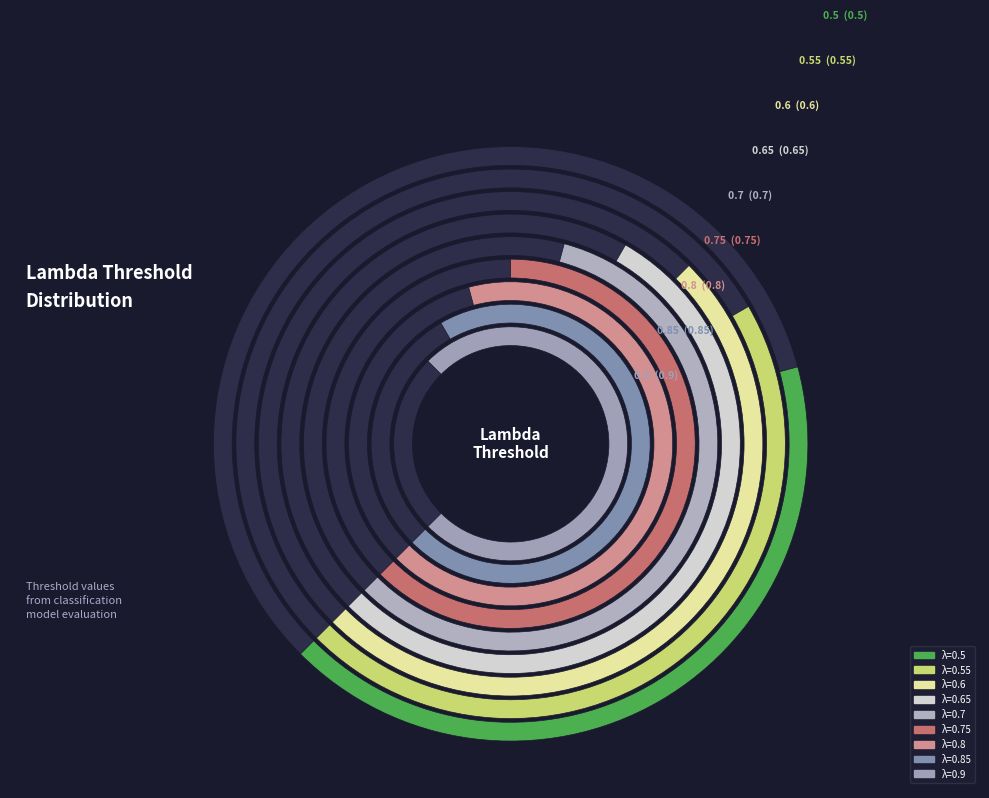

To the nearest percent, what portion does 0.8 represent?

13%